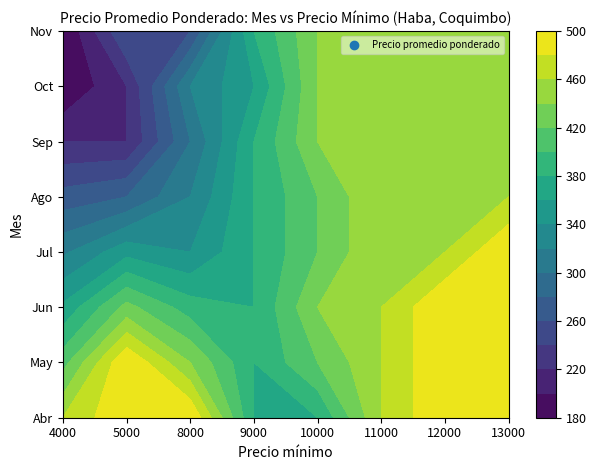

What value does the Ago series have at 11000?

460